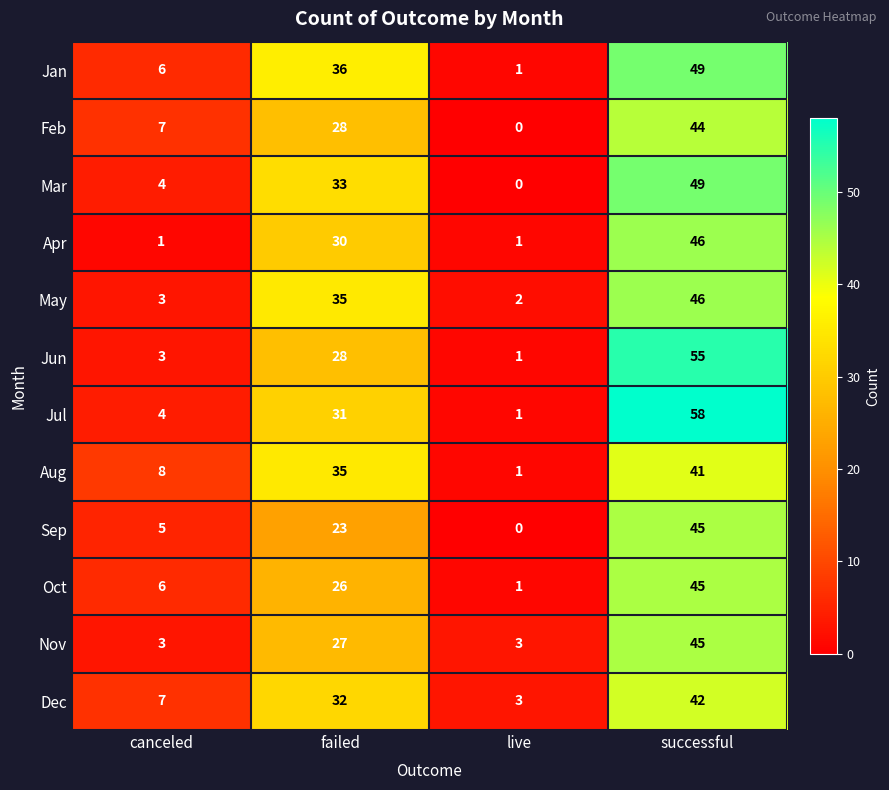

List the labels in order of Mar value, largest first.

successful, failed, canceled, live